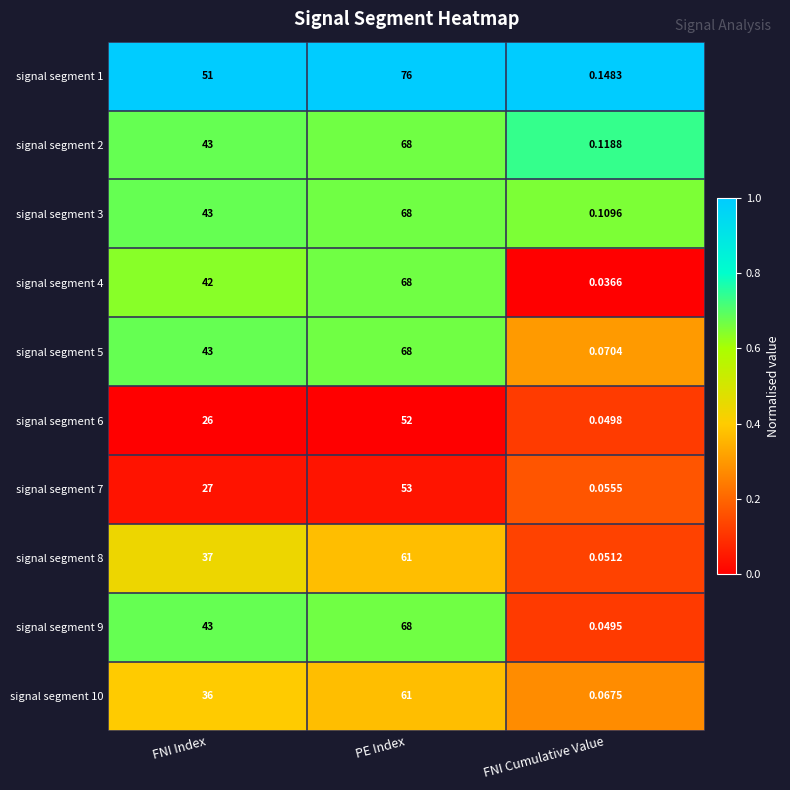

Where is signal segment 7 nearest to the value 26?

FNI Index